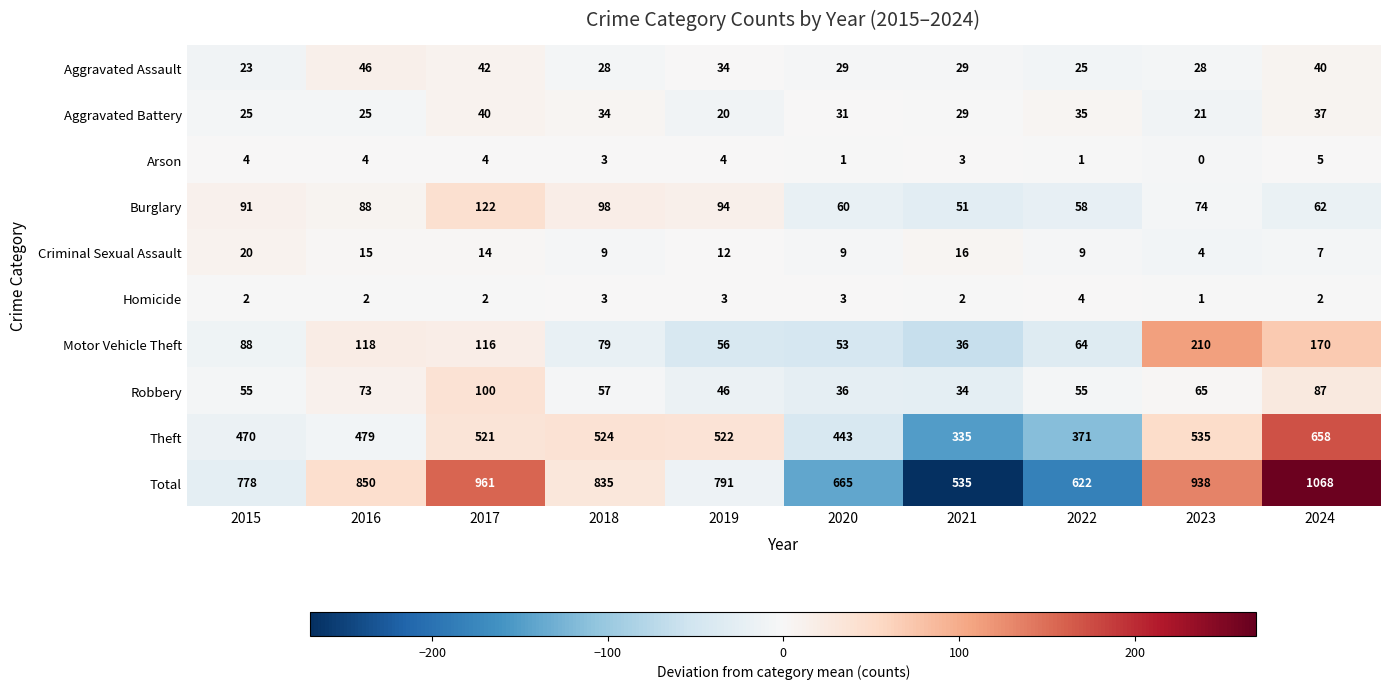

Between 2015 and 2018, which series saw the biggest shift?

Total